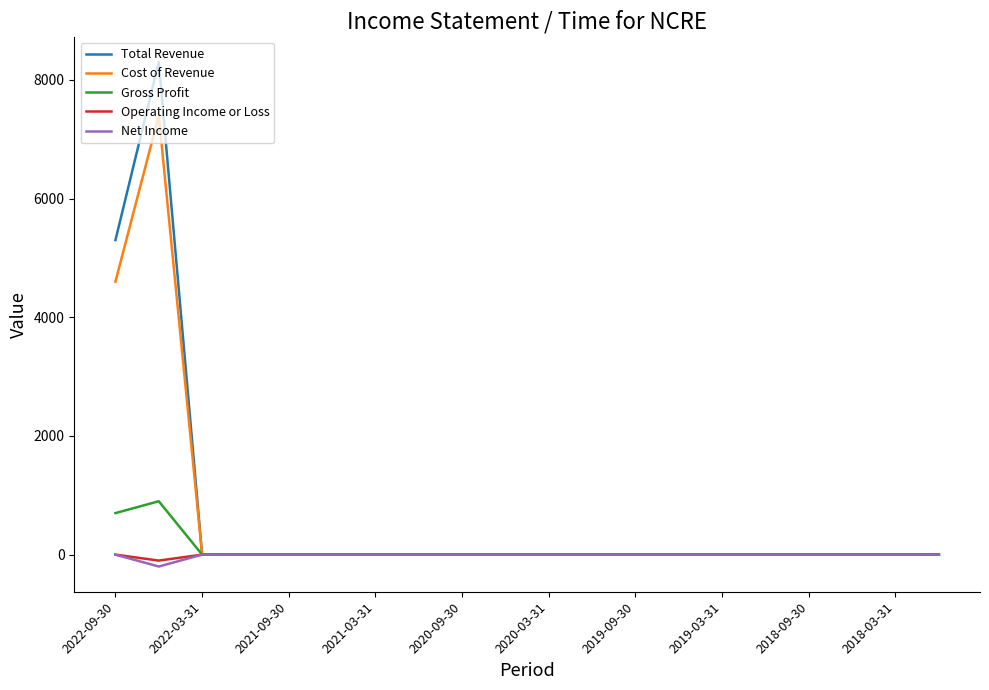

What is the smallest value displayed?

-200